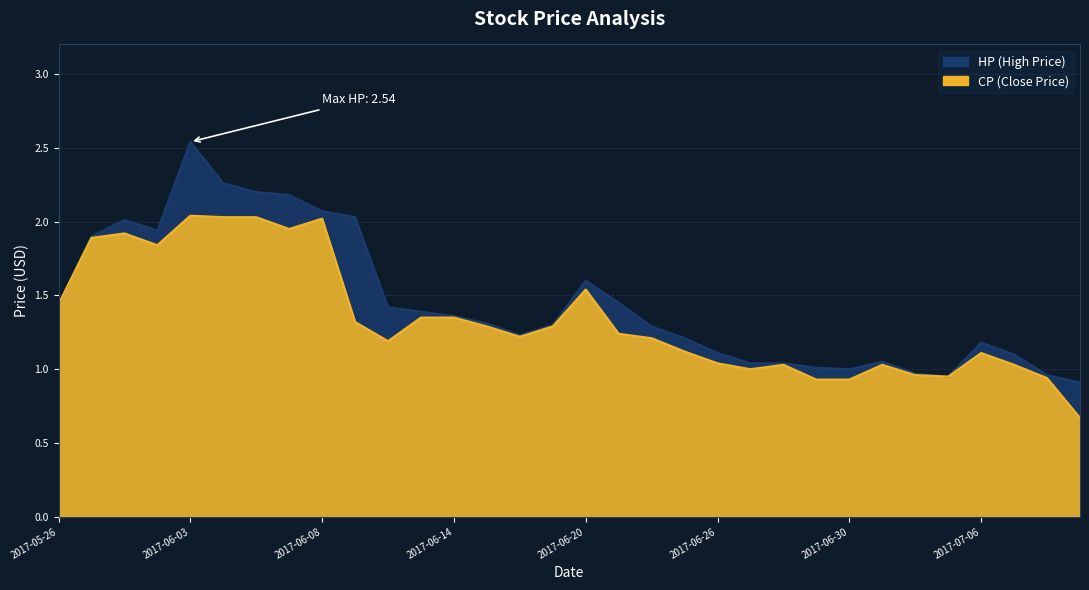

How many lines are shown in the chart?

2